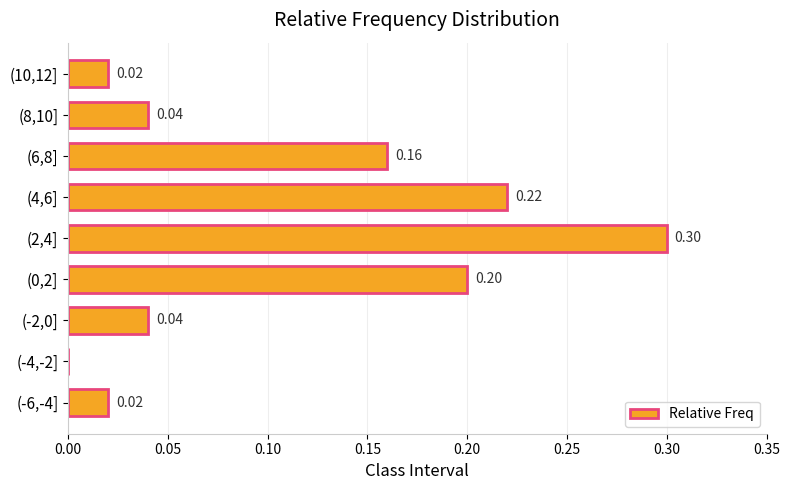

Between (4,6] and (-2,0], which is larger?

(4,6]